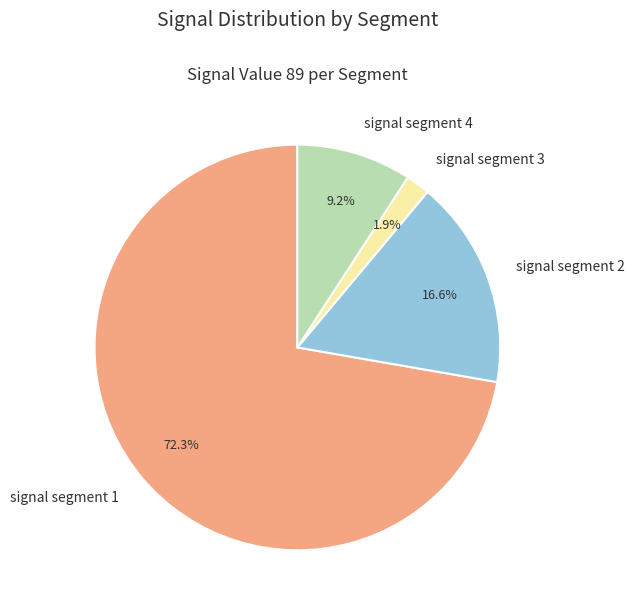

Which has a higher value, signal segment 4 or signal segment 1?

signal segment 1